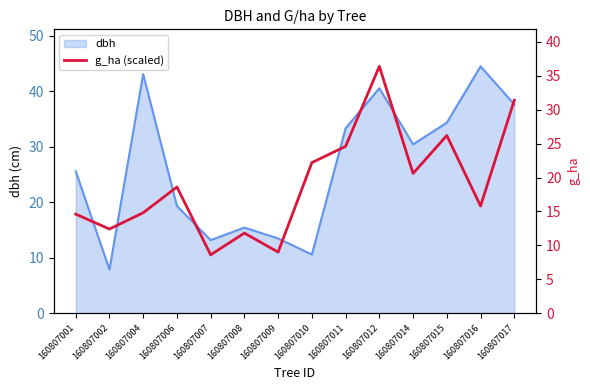

At which category does the chart reach its peak across all series?

160807012